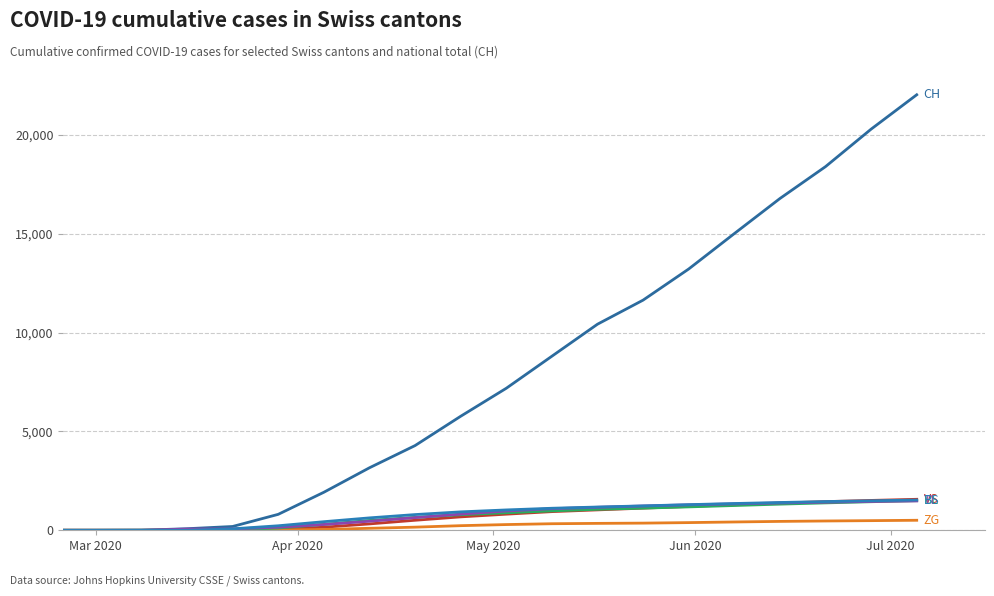

How many lines are shown in the chart?

6